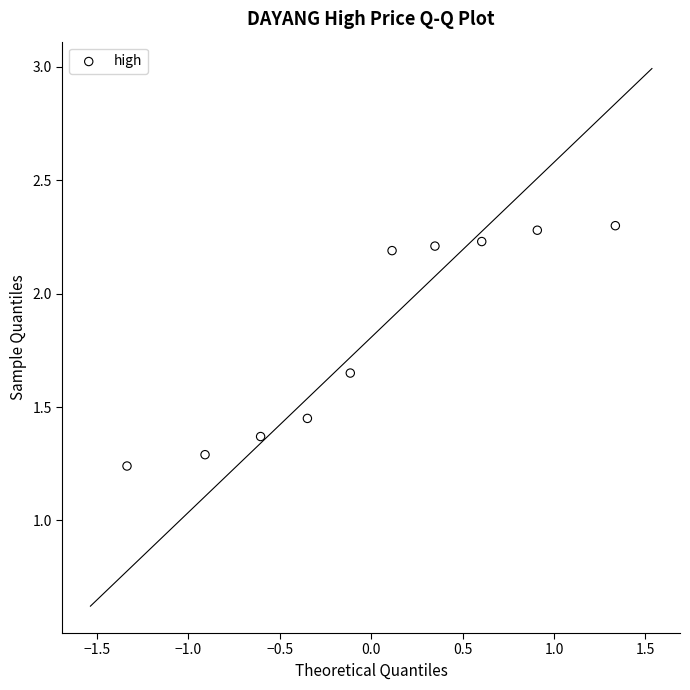

What is the range of X values (max minus min)?

2.7